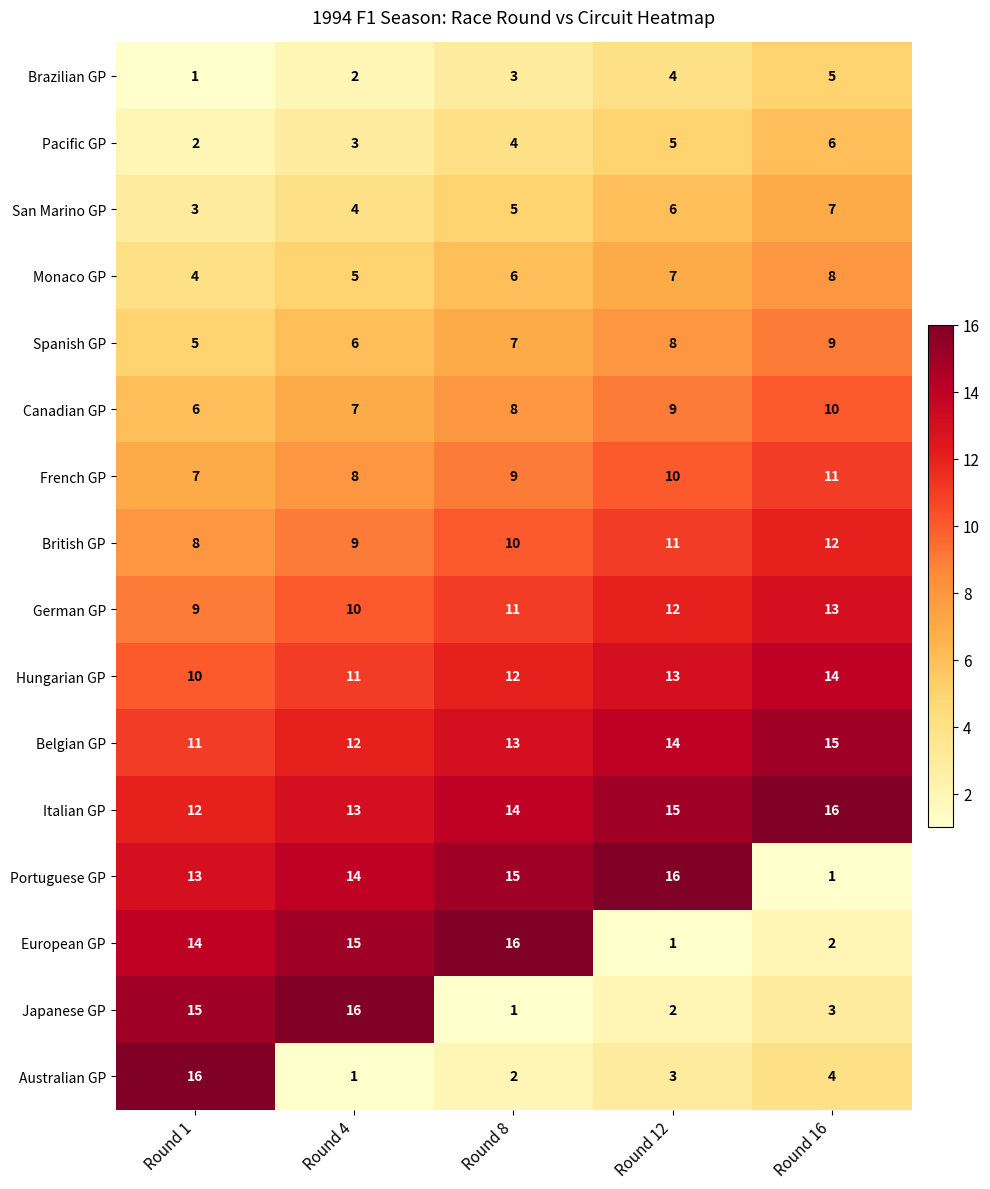

What is the total value across all series at Round 1?

136